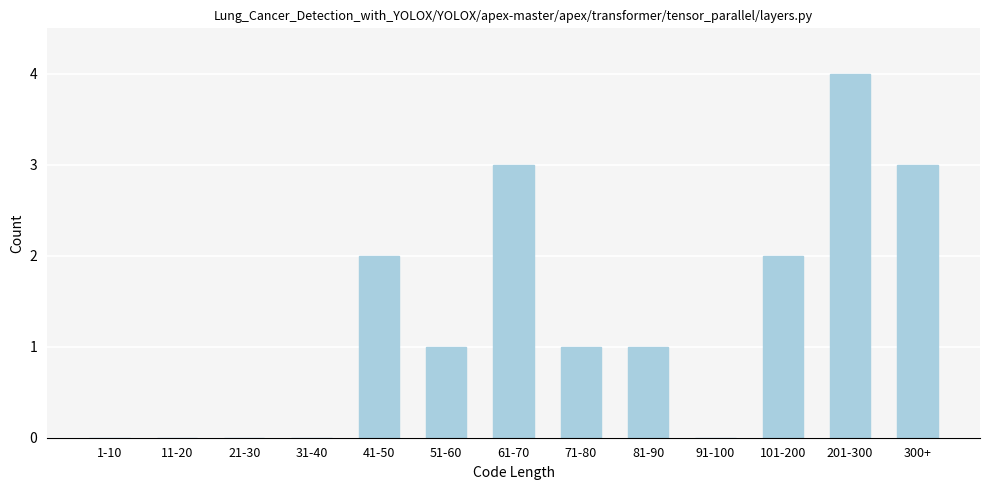

Reading left to right, transcribe all the data shown in this chart.

1-10=0	11-20=0	21-30=0	31-40=0	41-50=2	51-60=1	61-70=3	71-80=1	81-90=1	91-100=0	101-200=2	201-300=4	300+=3